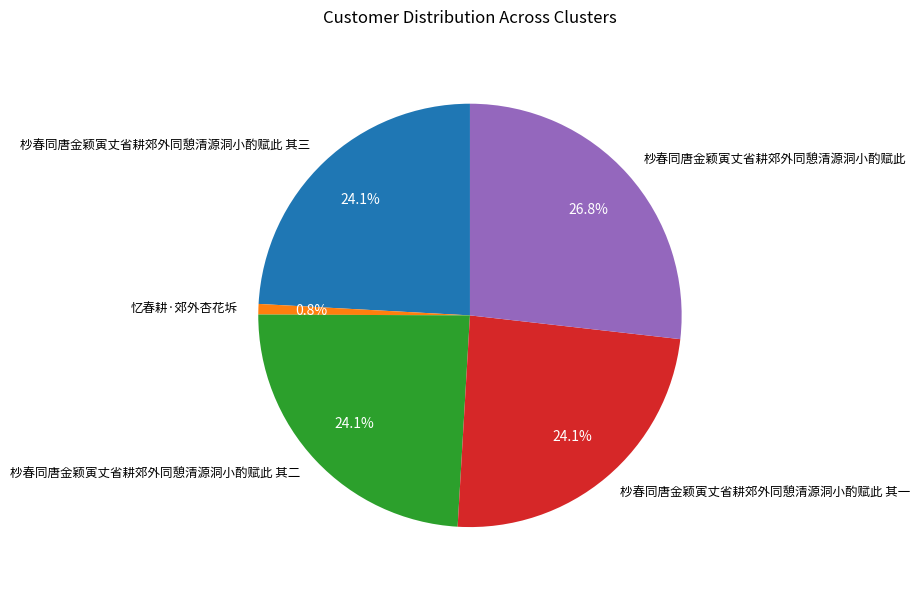

To the nearest percent, what portion does 杪春同唐金颖寅丈省耕郊外同憩清源洞小酌赋此 represent?

27%